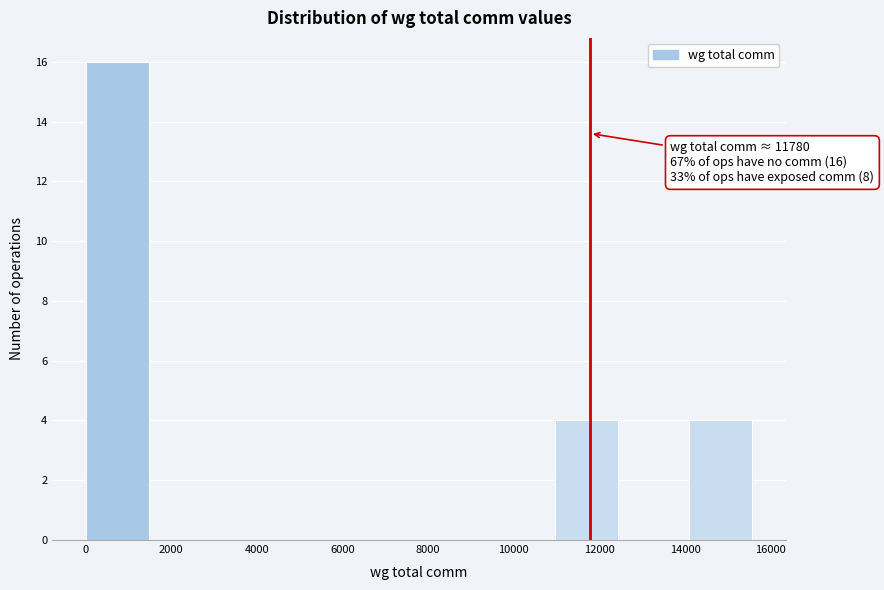

Which range on the x-axis has the tallest bar?

0 to 1600